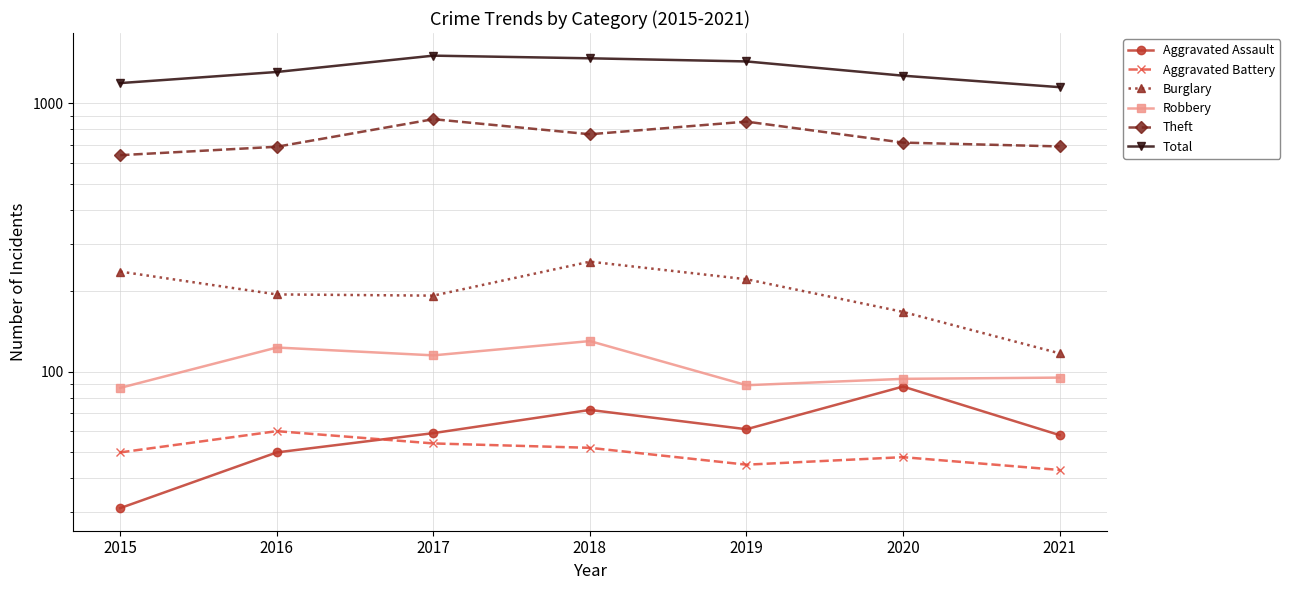

What is the smallest value displayed?

31